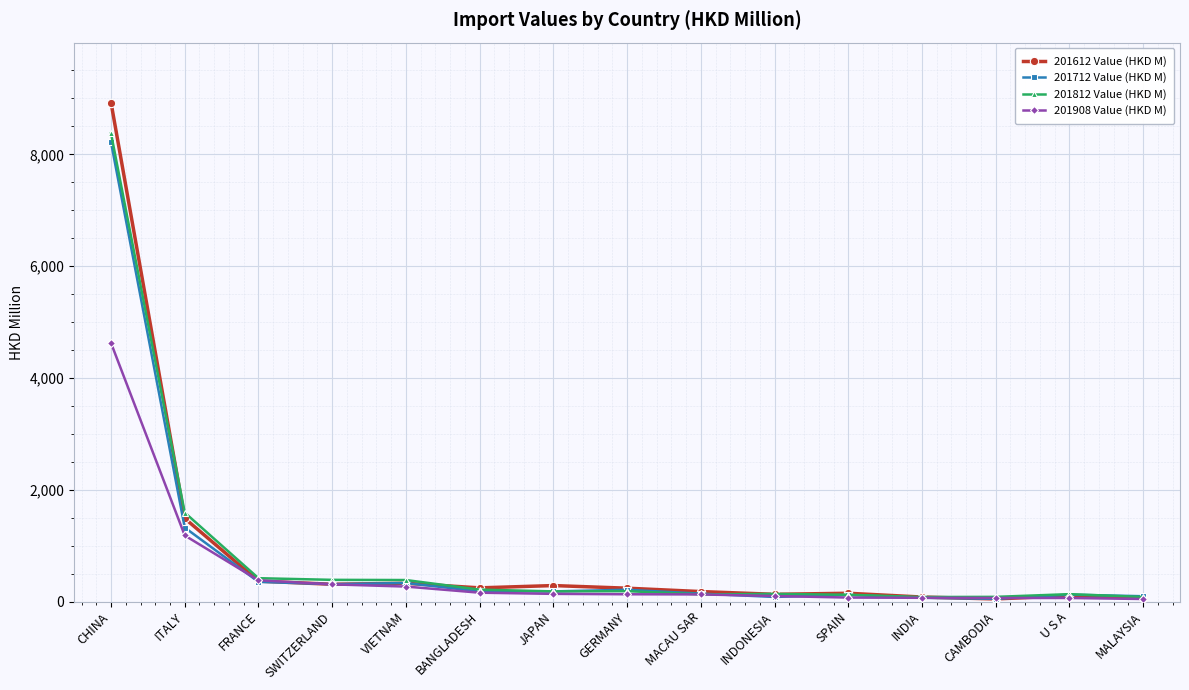

At which category is the sum across all series the highest?

CHINA